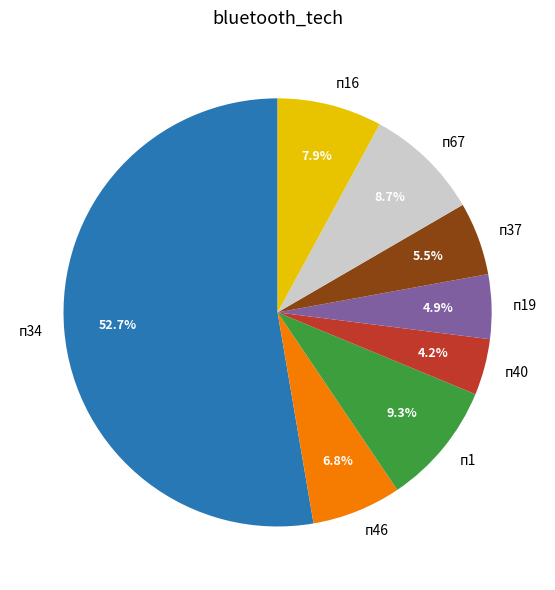

Which slice is the smallest?

п40